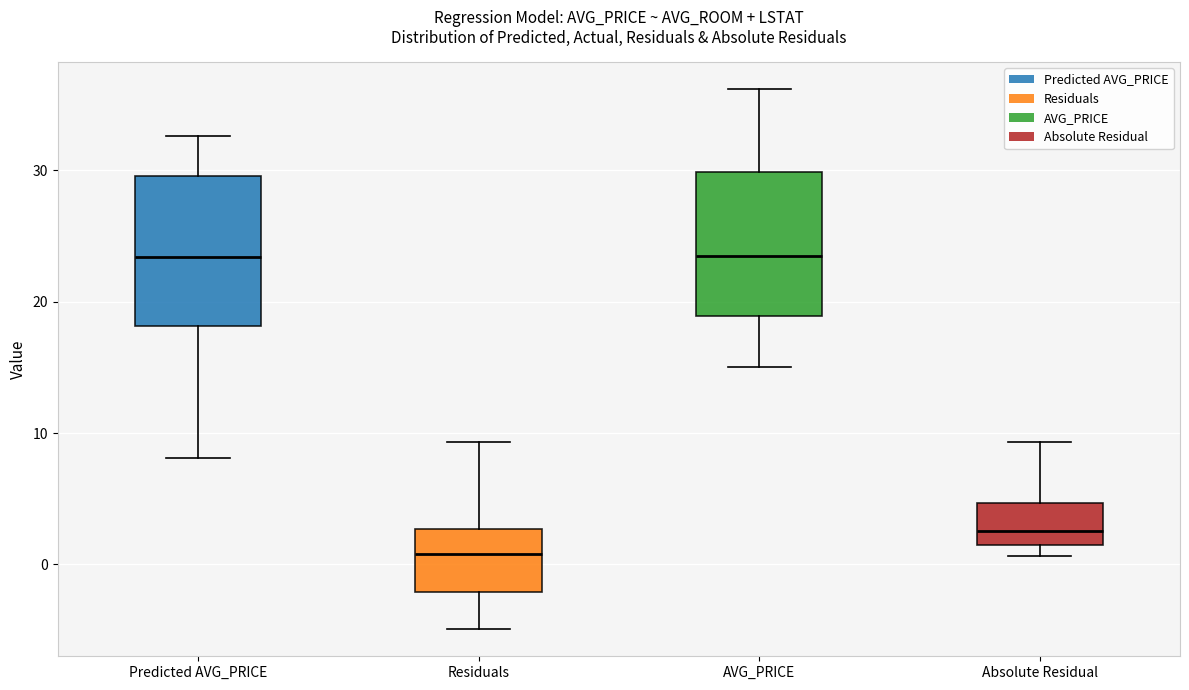

Where is the upper edge of the box for AVG_PRICE on the y-axis? The values are not printed on the chart, so give them approximately, as read against the axis.

30